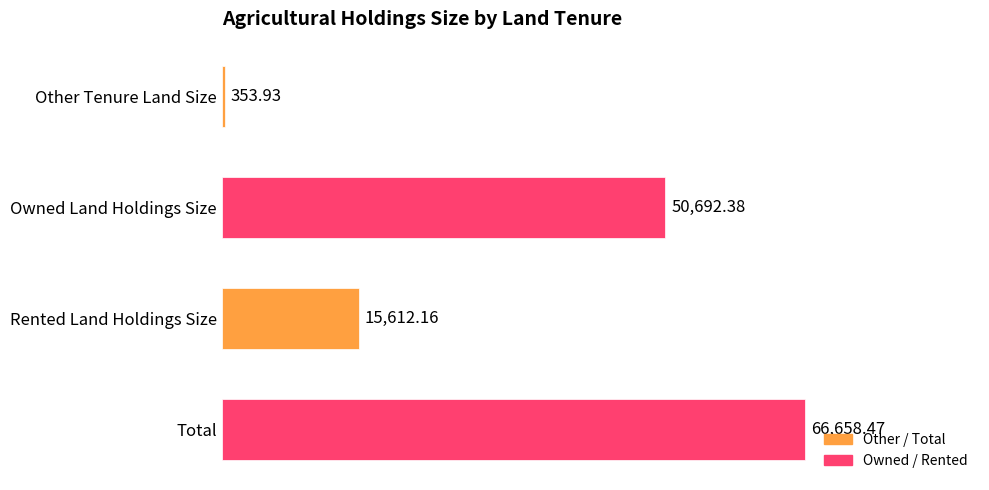

Count the number of values greater than 50692.

2